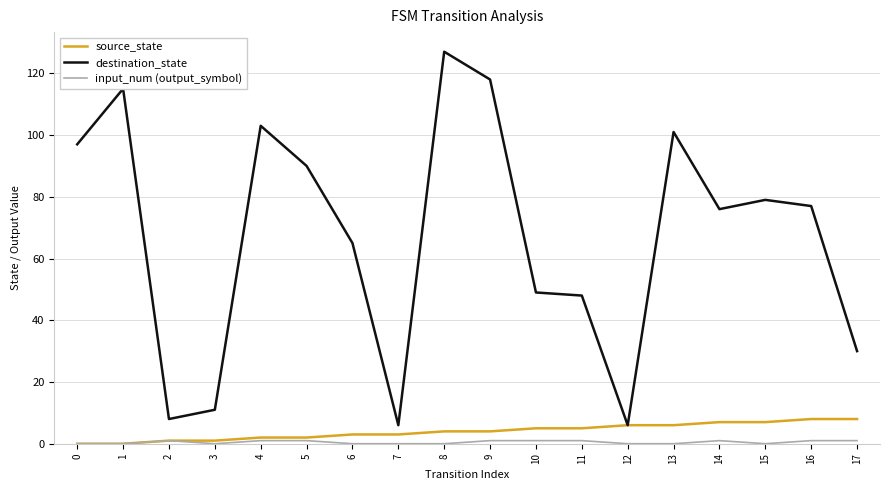

Is it true that destination_state equals 150 at 5?

False